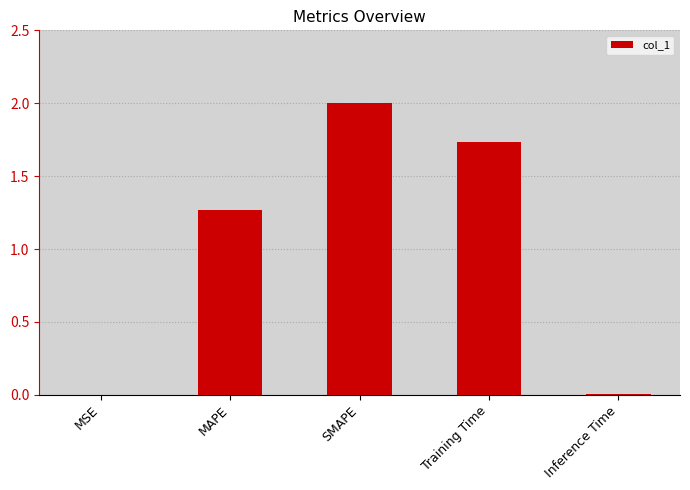

What is the sum of the values at SMAPE and MAPE?

3.3